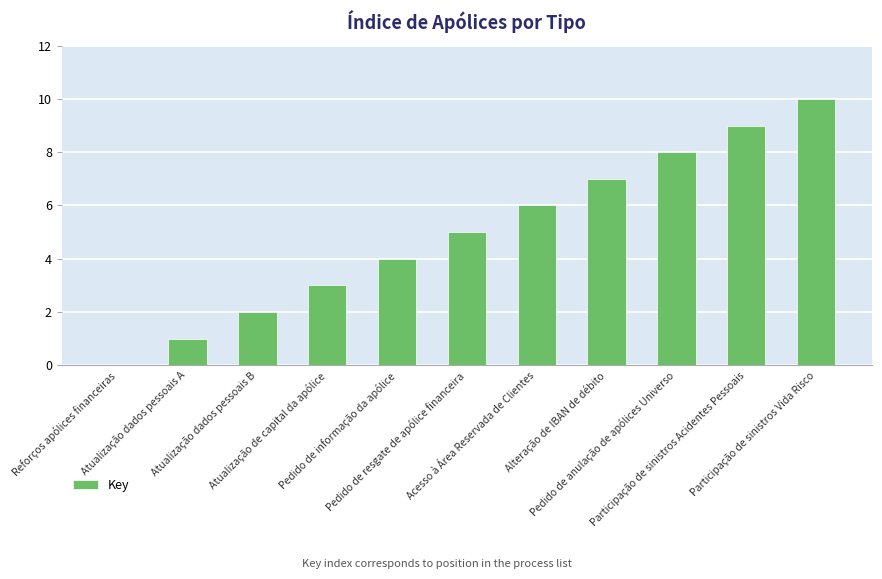

Count the number of categories in the chart.

11